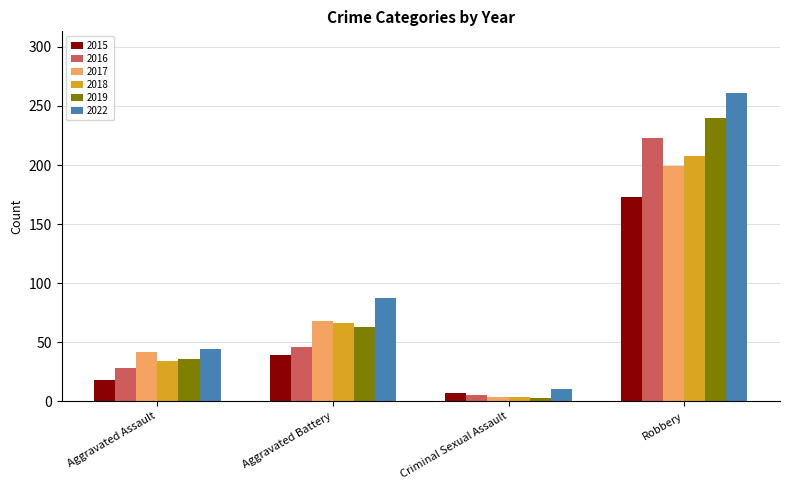

What is the smallest value displayed?

3